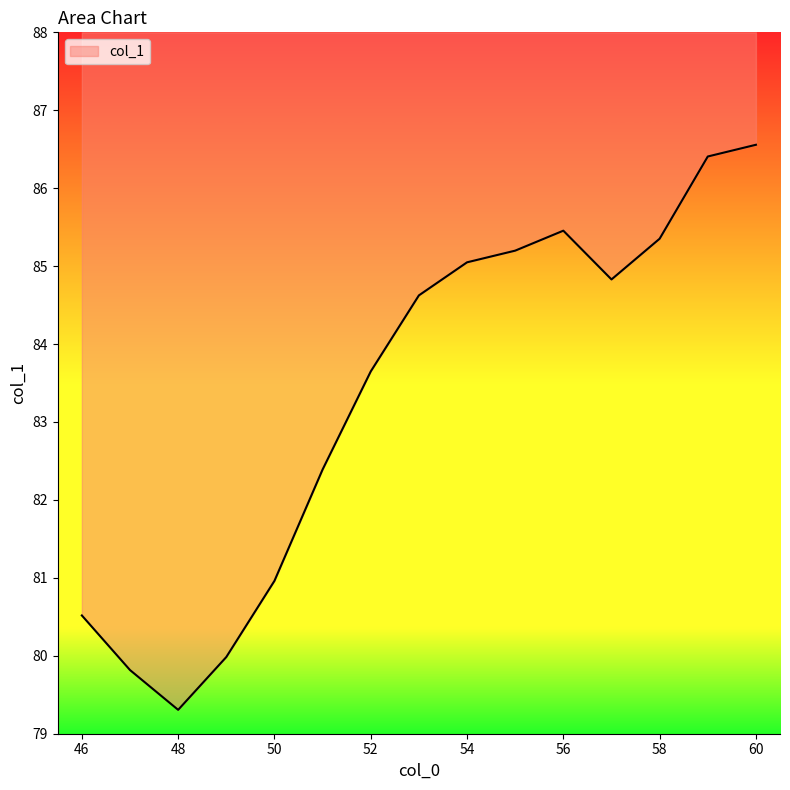

The value at 54 is 36.4. True or false?

False